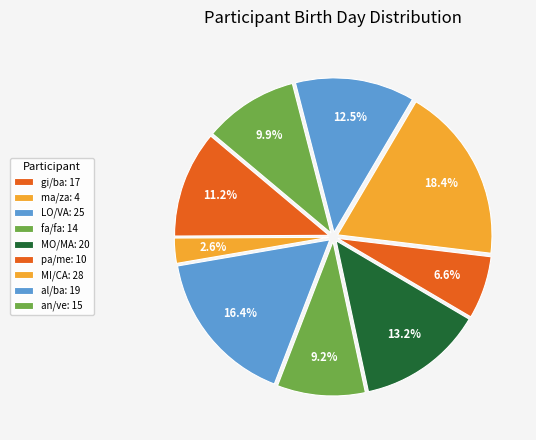

How many segments does this pie chart have?

9